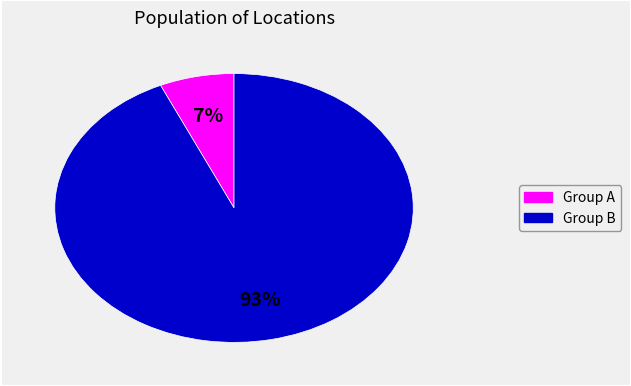

To the nearest percent, what is the average slice percentage?

50%